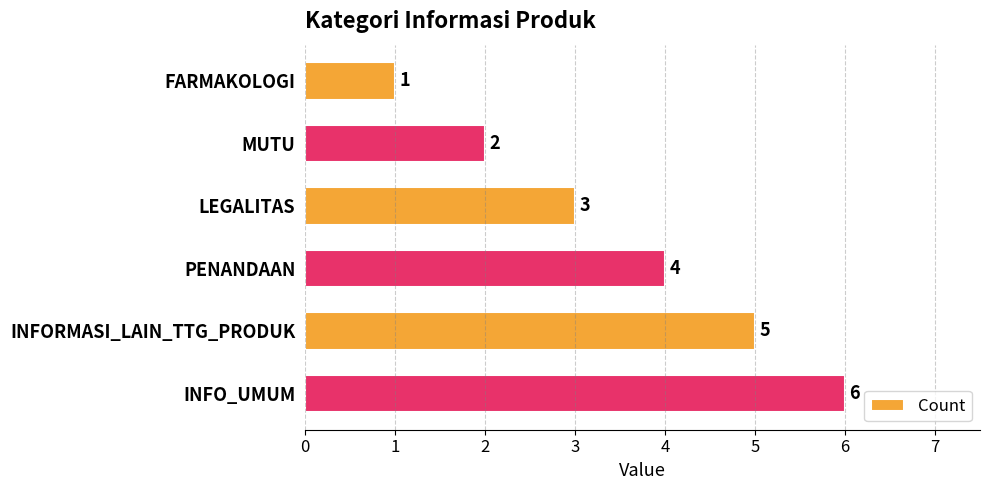

What is the difference between the maximum and minimum values?

5